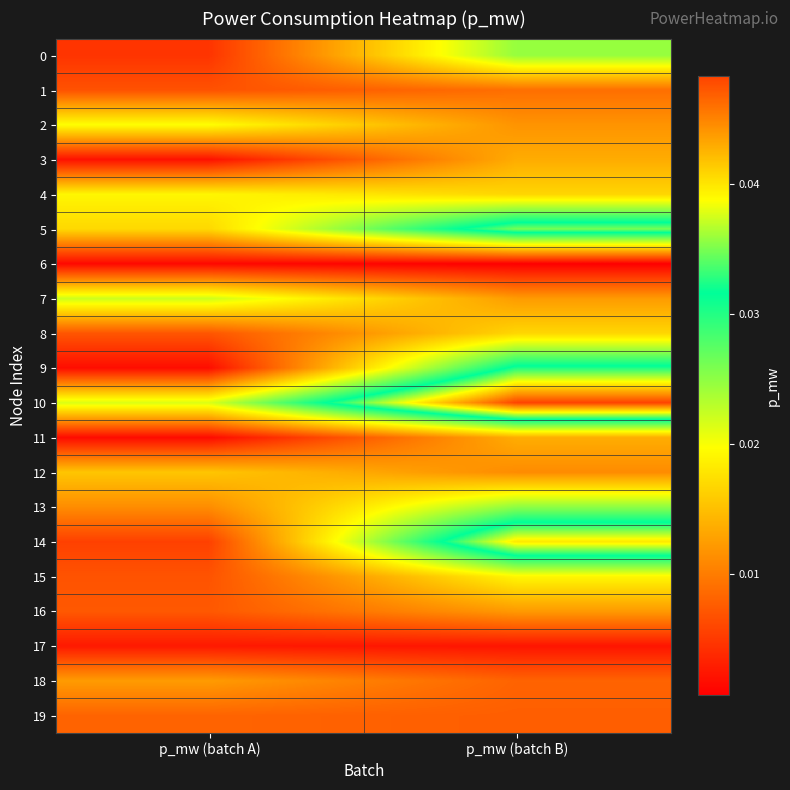

Which series has the largest total across all categories?

10